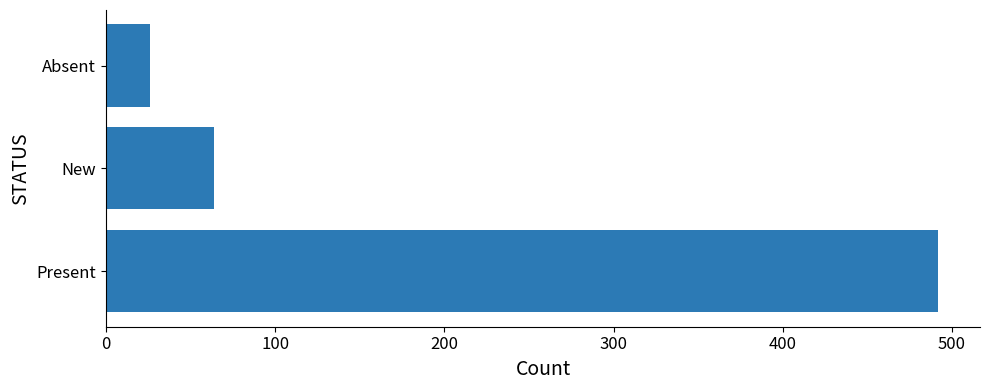

Is it true that the value at New is 64?

True